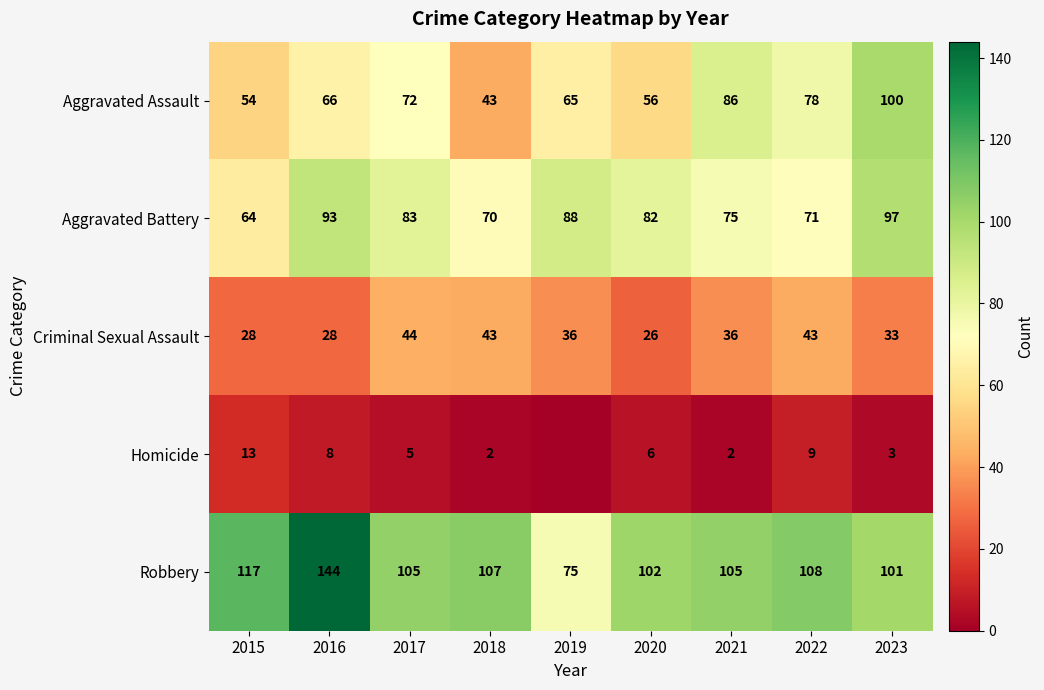

Where is Aggravated Battery nearest to the value 80?

2020